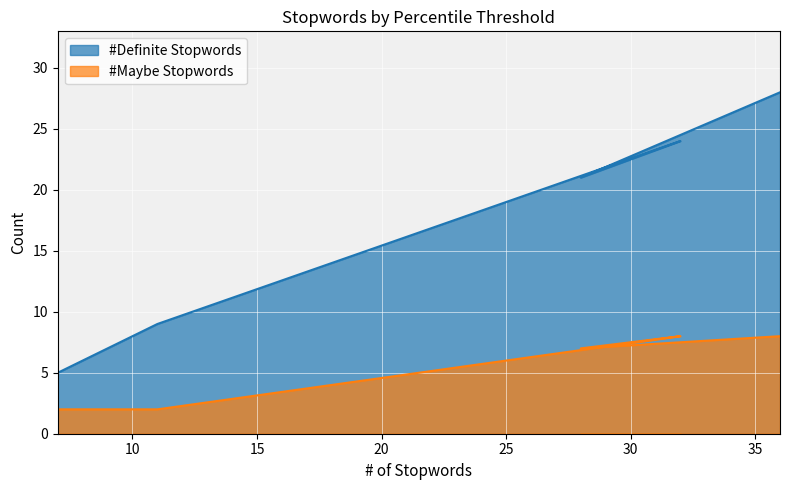

How many lines are shown in the chart?

2